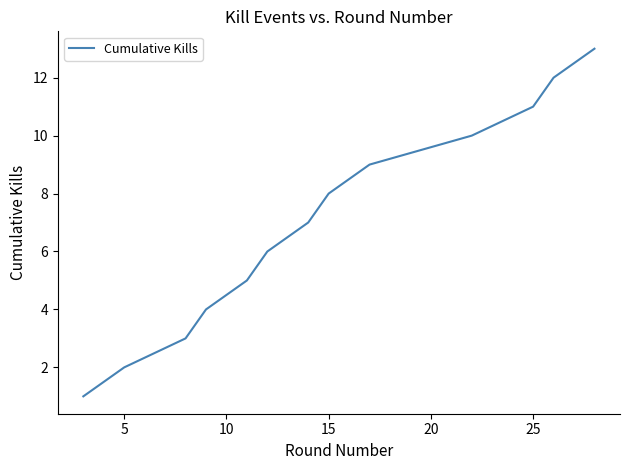

What is the average value?

7